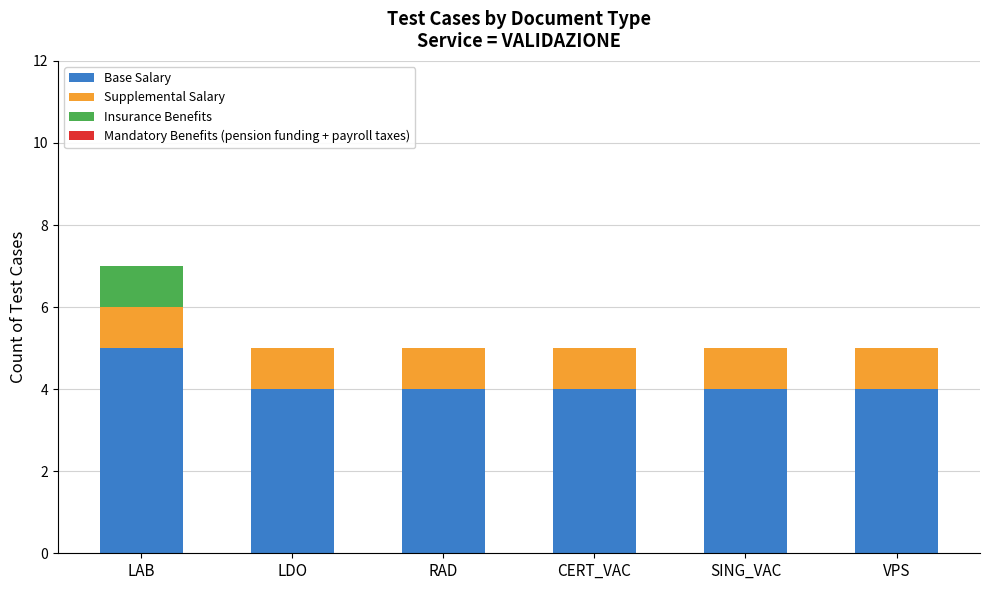

What is the sum of all Base Salary values?

25